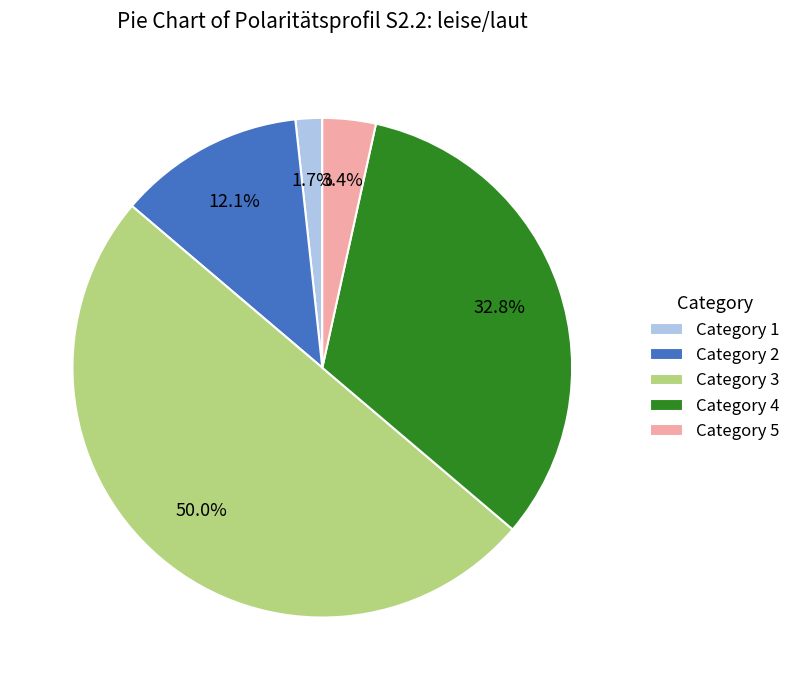

To the nearest percent, what is the difference between the largest and smallest slice percentages?

48%